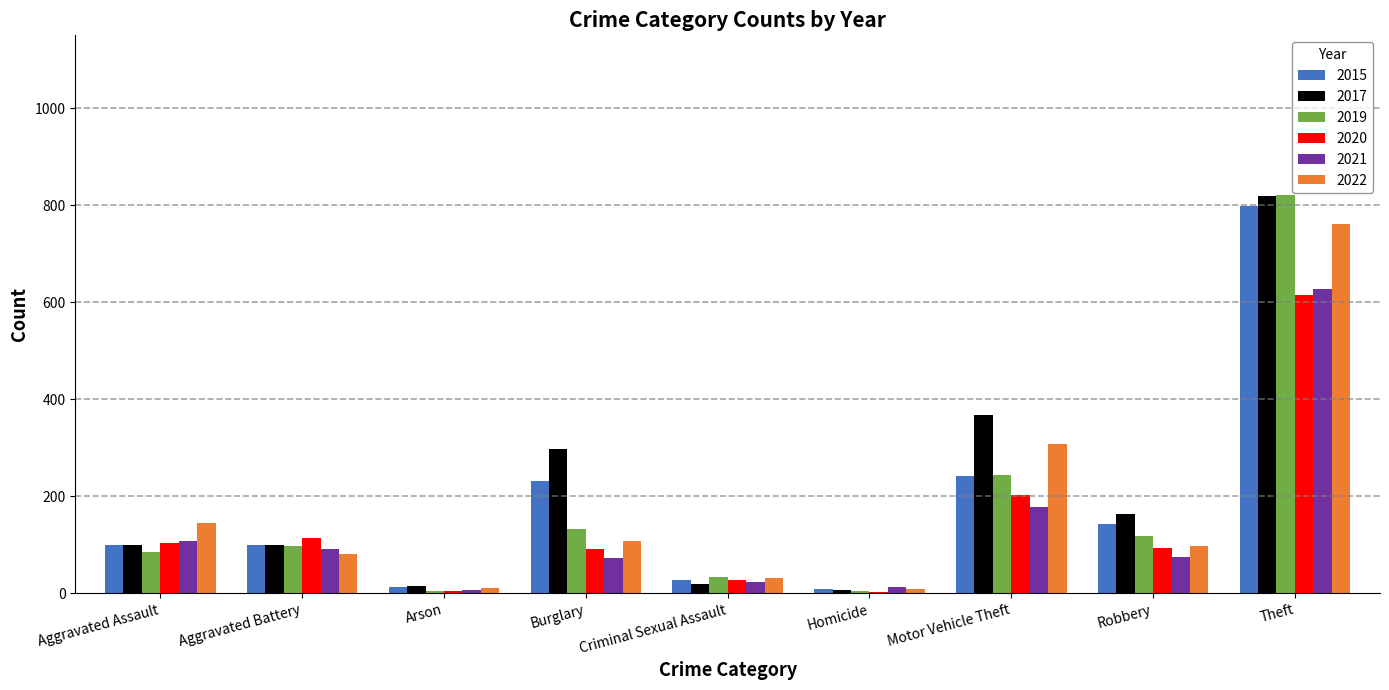

What is the sum of the 2021 values at Criminal Sexual Assault and Burglary?

96